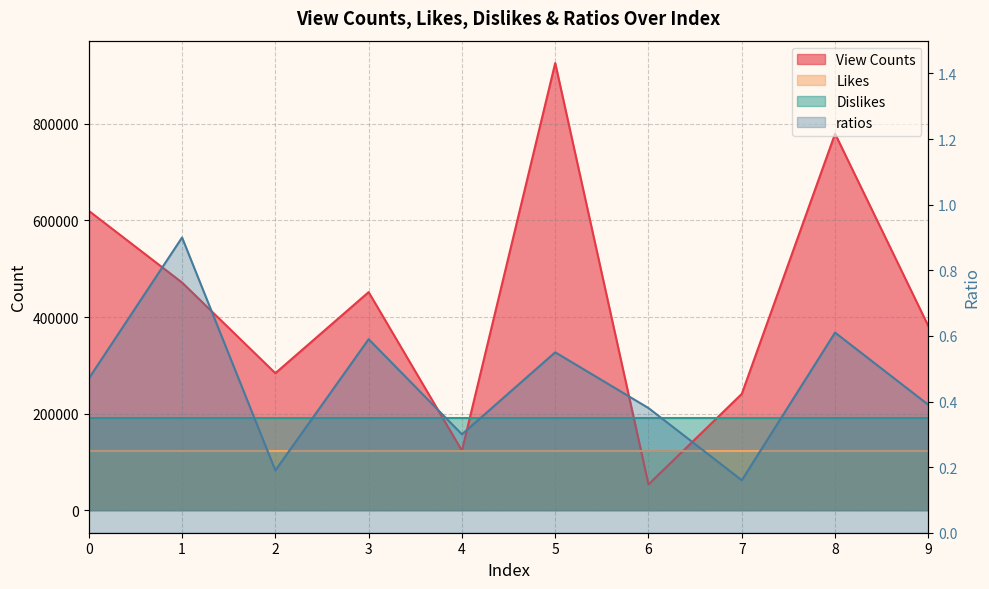

True or false: ratios and View Counts cross at least once.

False